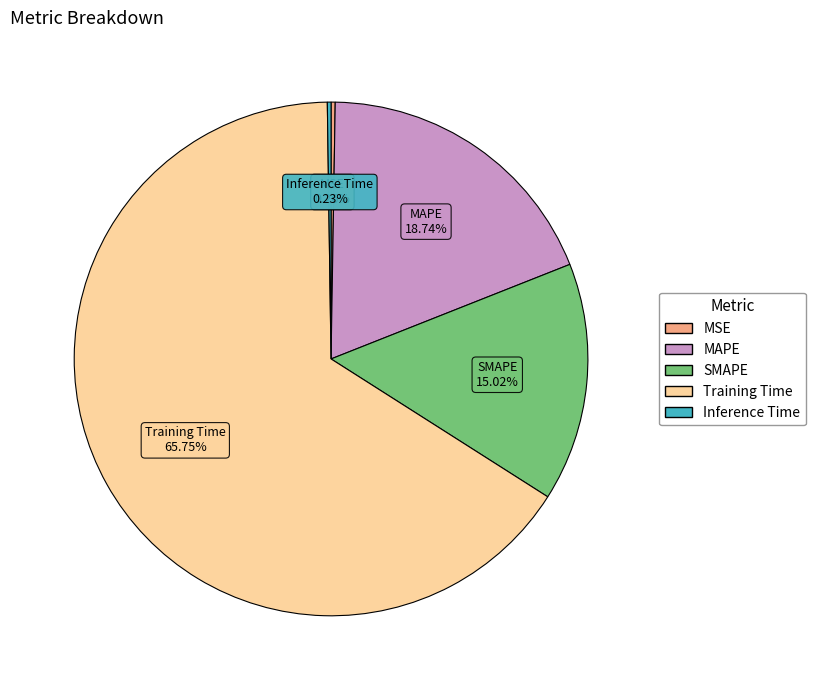

Between Training Time and MAPE, which is larger?

Training Time